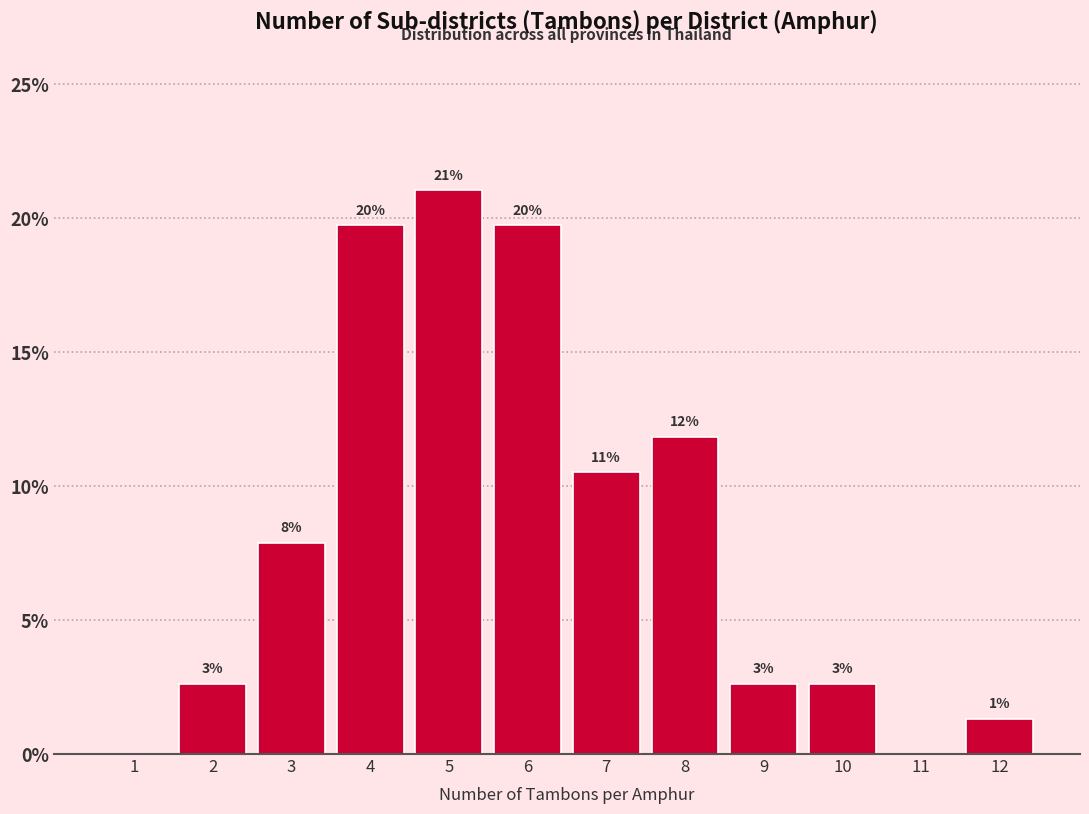

Are the bars horizontal?

No